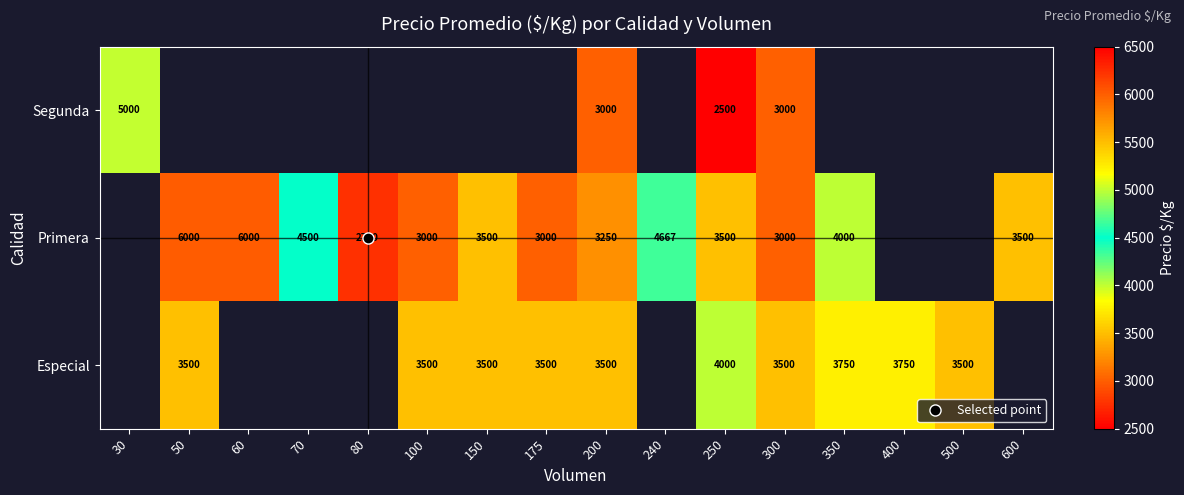

At 350, list the series in order from smallest to largest.

Especial, Segunda, Primera